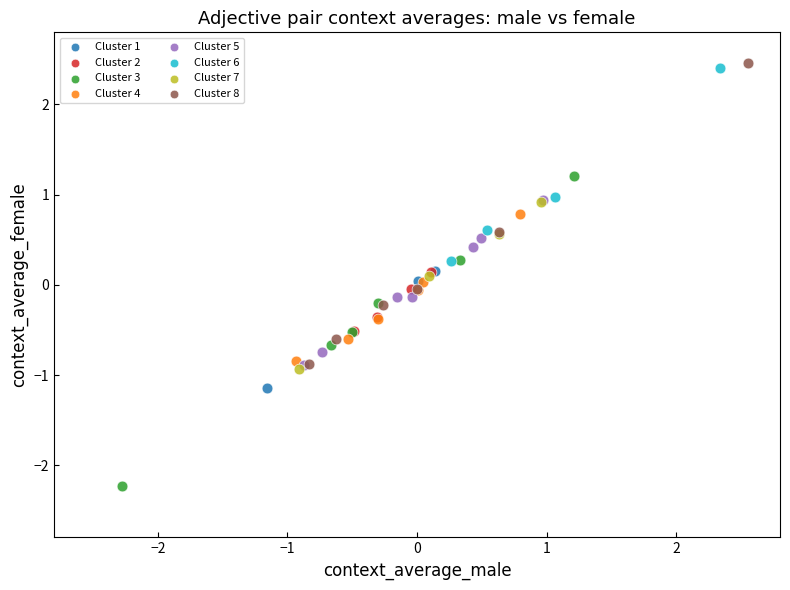

Which series has the largest Y range (max minus min)?

Cluster 3